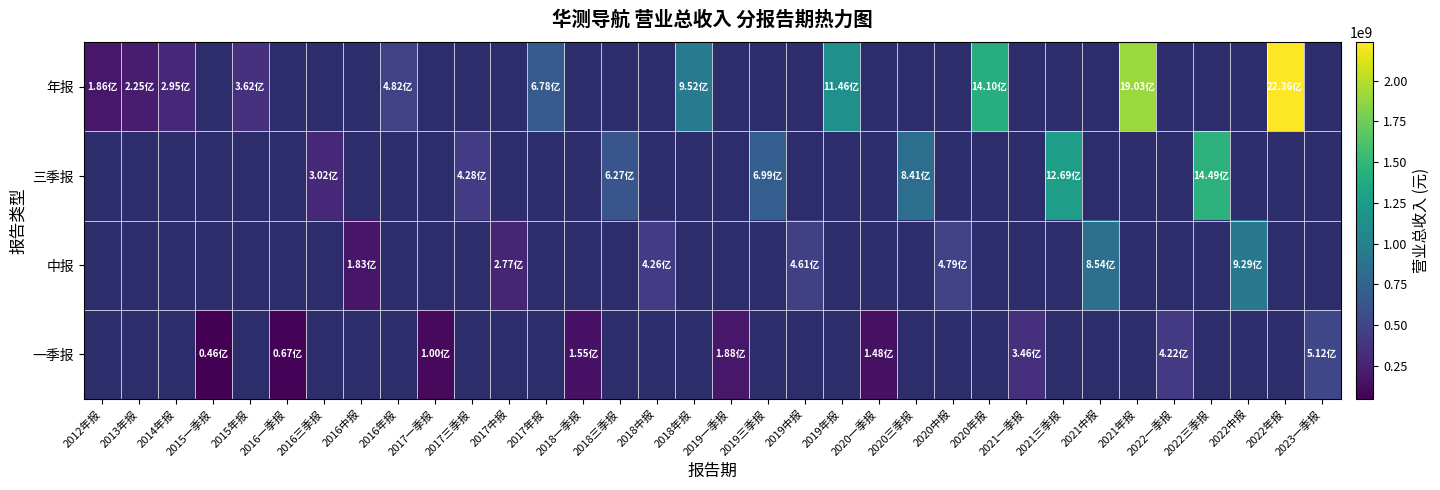

Which has a higher value, 2013年报 or 2020三季报?

2020三季报